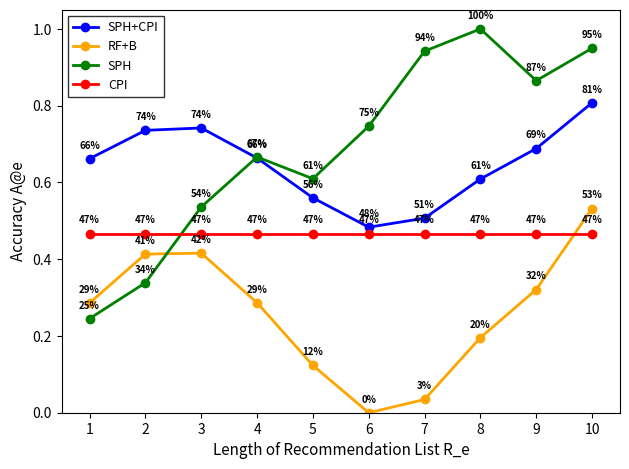

Which series ends up on top after the final intersection of SPH and CPI?

SPH